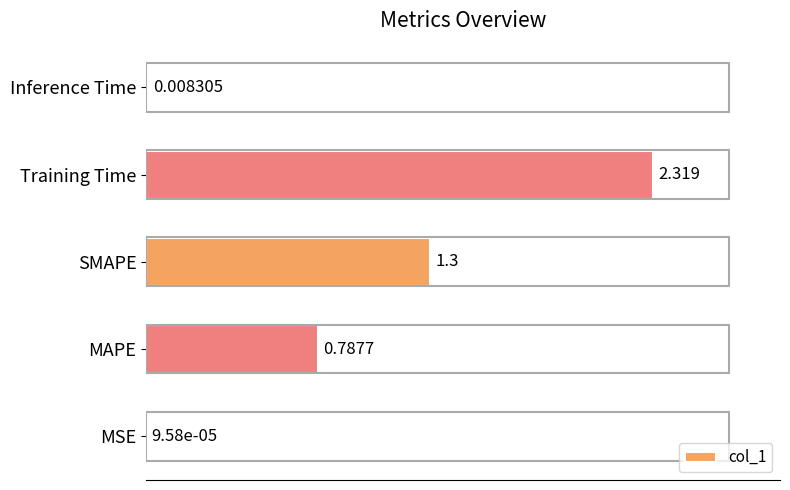

Which has a higher value, Inference Time or MSE?

Inference Time